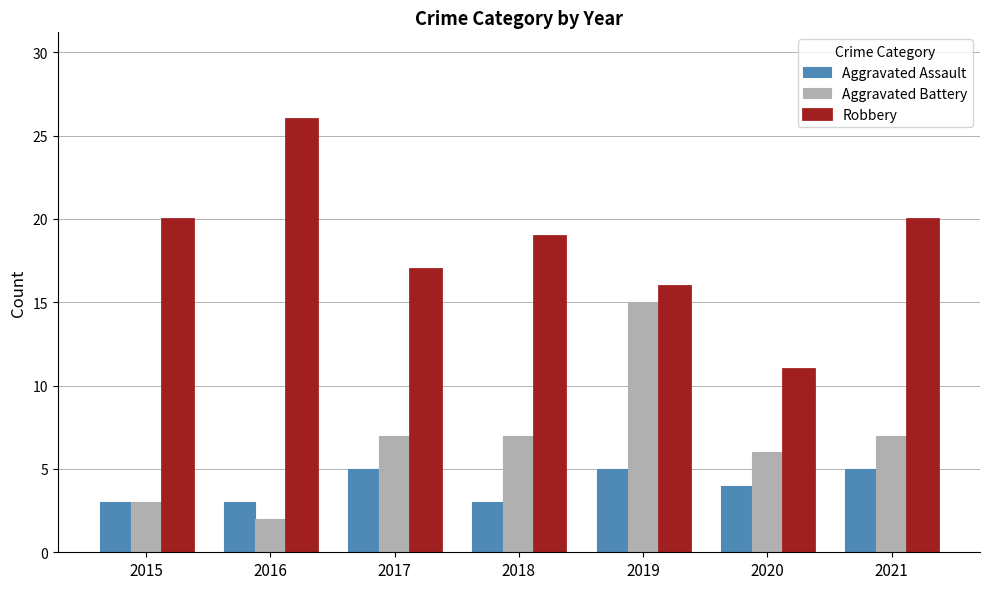

Which series has the largest range (max minus min)?

Robbery